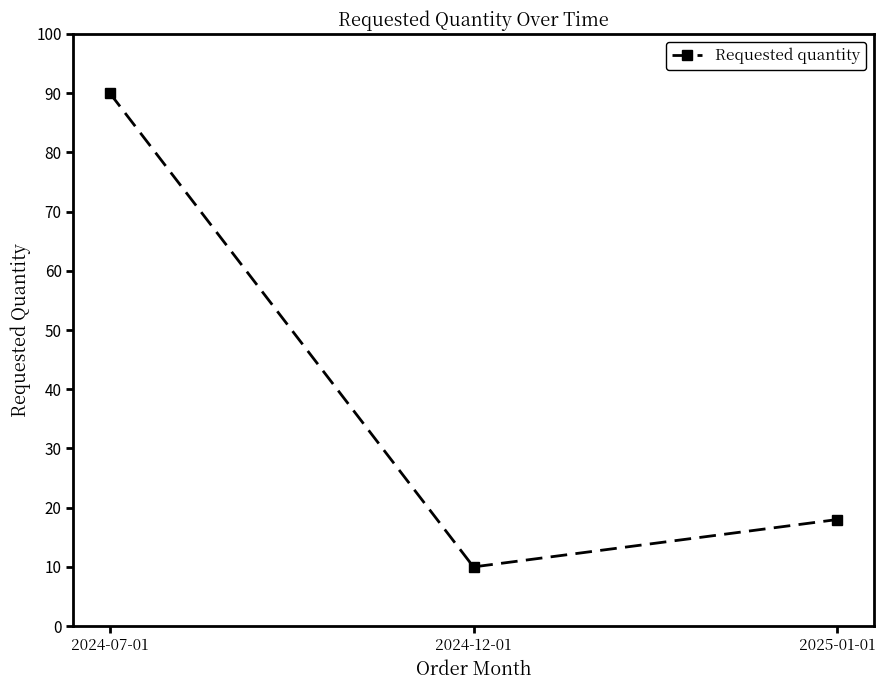

What position from the left is 2025-01-01?

3